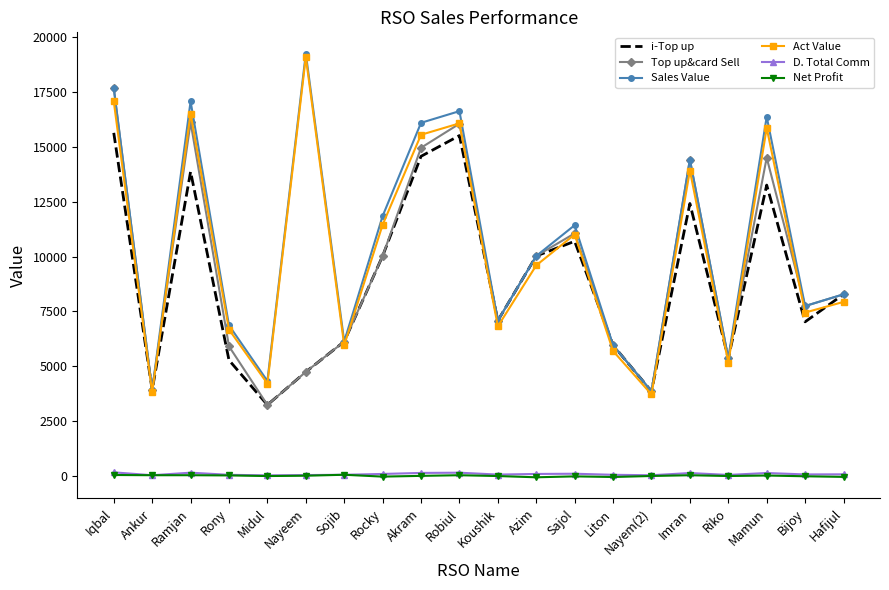

True or false: D. Total Comm has a value of 167.9 at Iqbal.

True